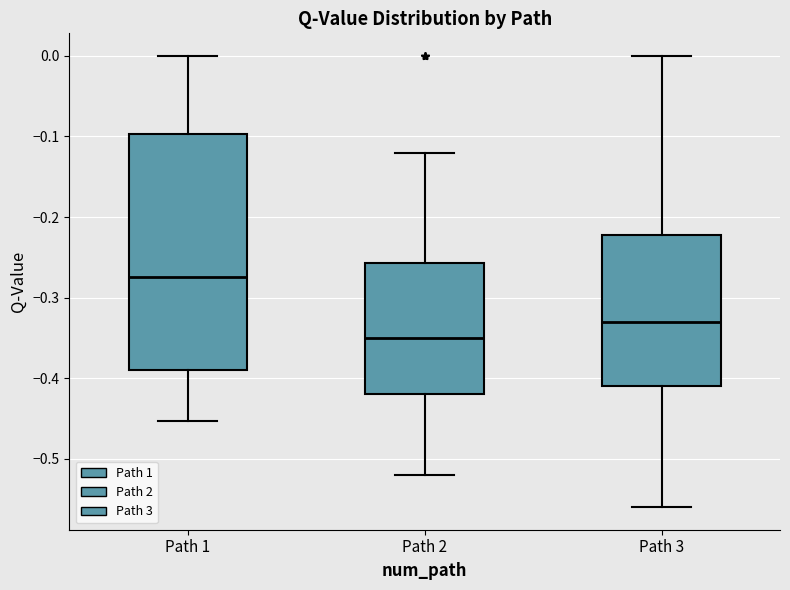

Where does the lower whisker of the box for Path 1 end on the y-axis? The values are not printed on the chart, so give them approximately, as read against the axis.

-0.45